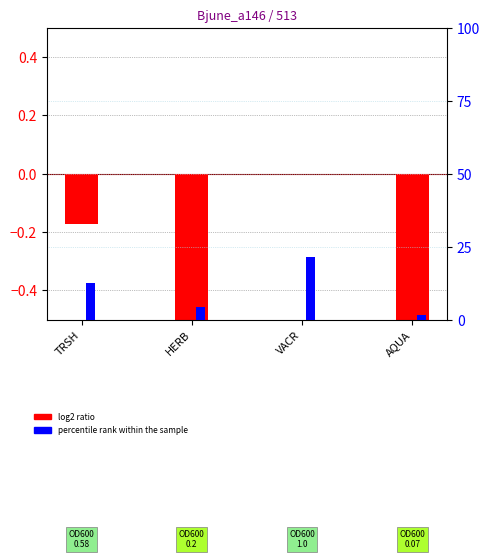

What position from the right is TRSH?

4